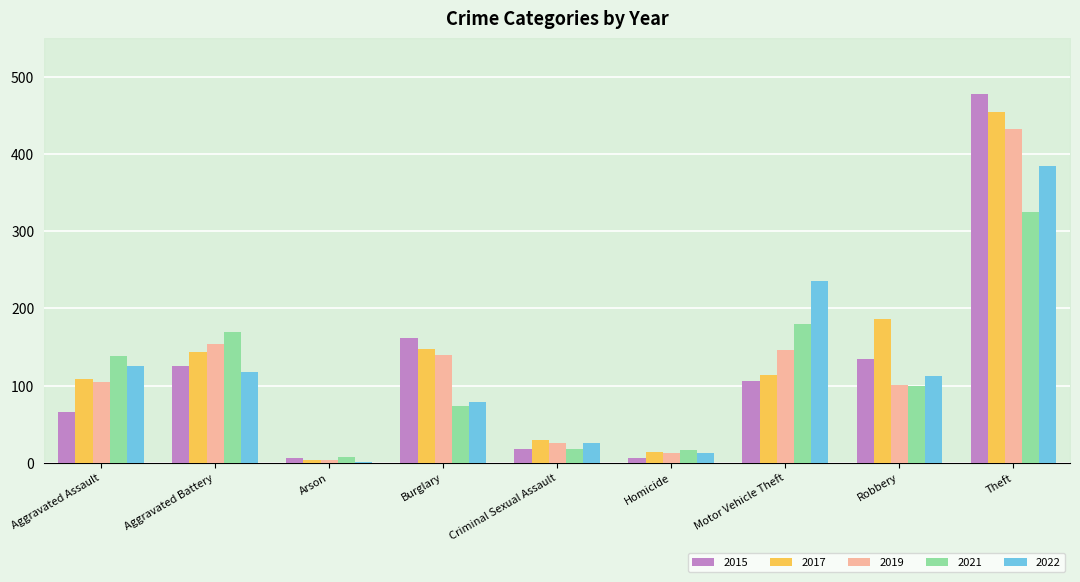

What is the spread (max minus min) of values at Burglary?

88